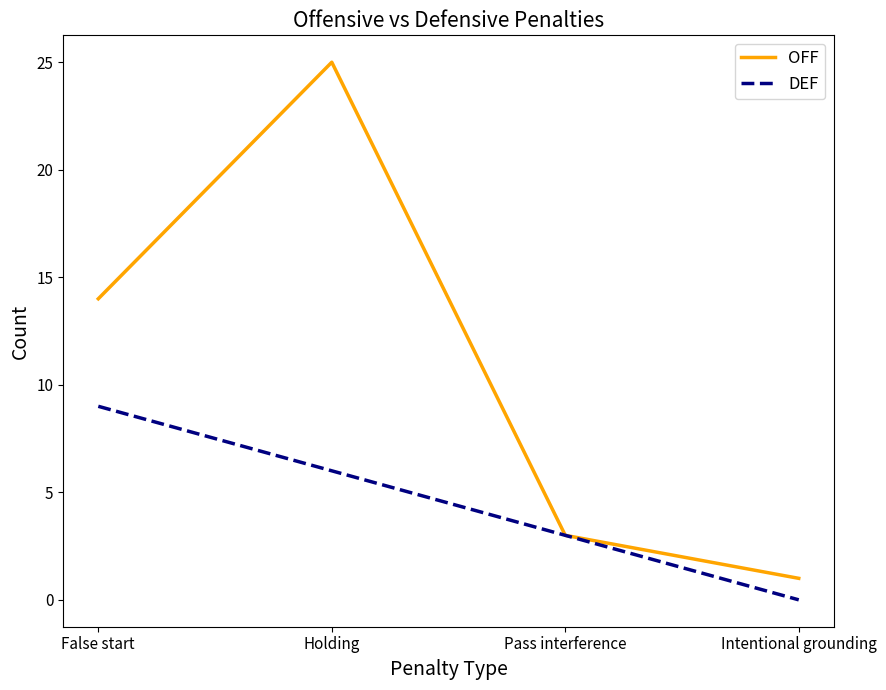

At how many categories does at least one series exceed 10?

2